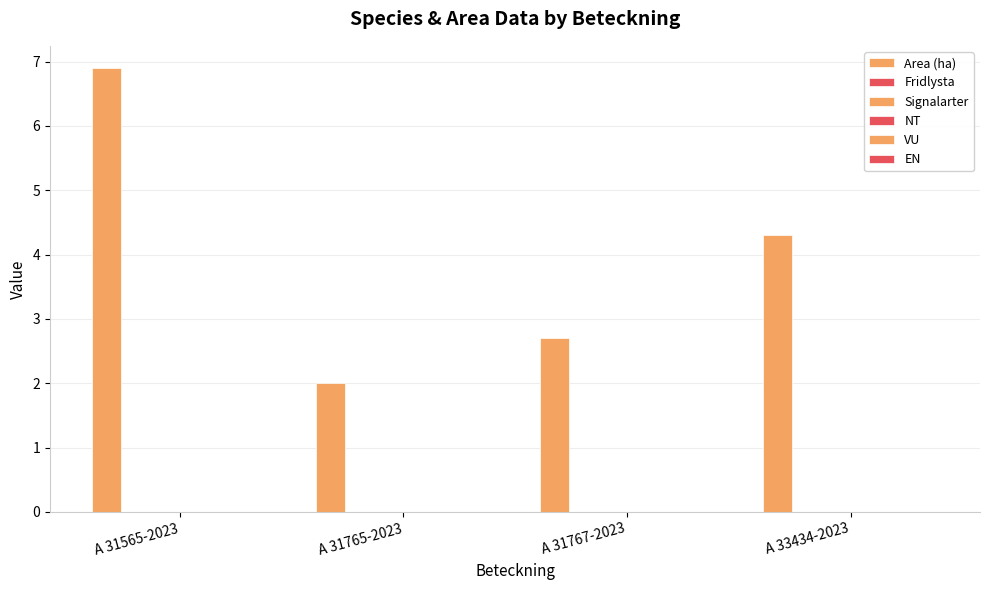

How many bars are there in total?

4